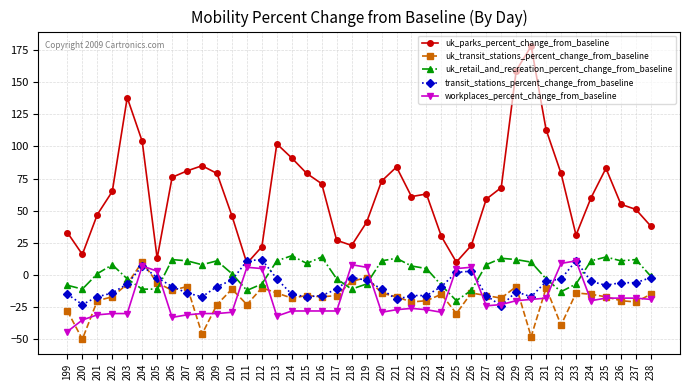

What is the sum of the uk_transit_stations_percent_change_from_baseline values at 217 and 200?

-66